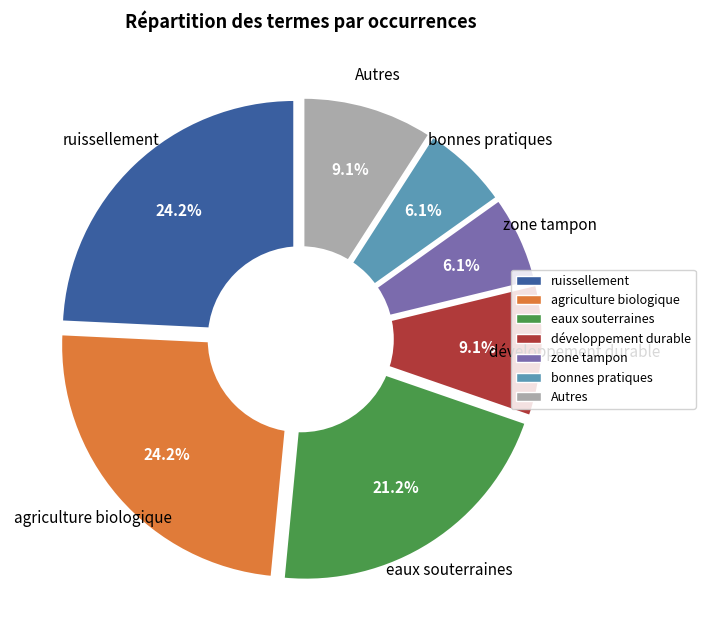

What percentage is the bonnes pratiques slice, to the nearest percent?

6%